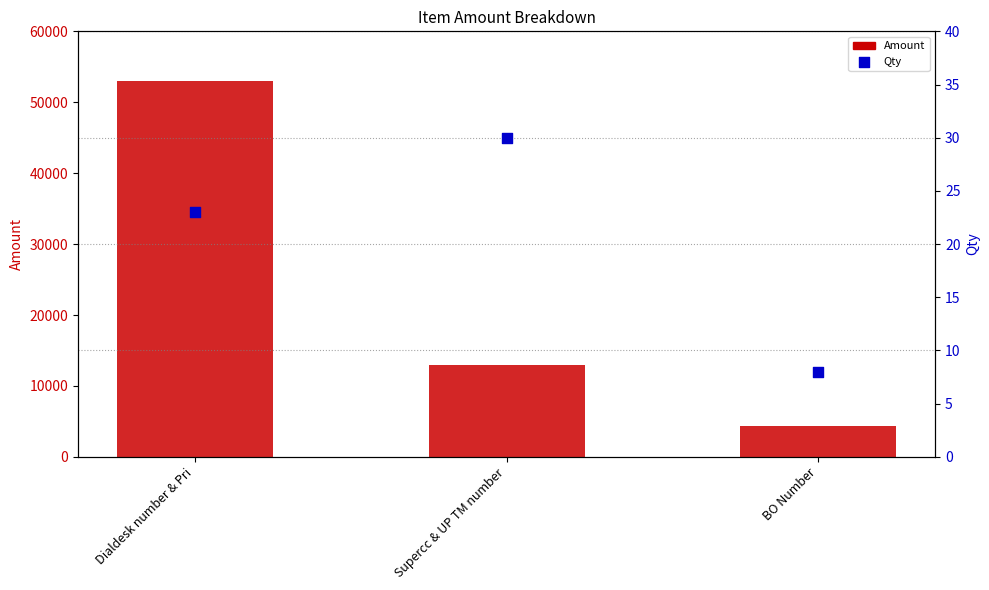

Which series has the widest spread of Y values?

Amount